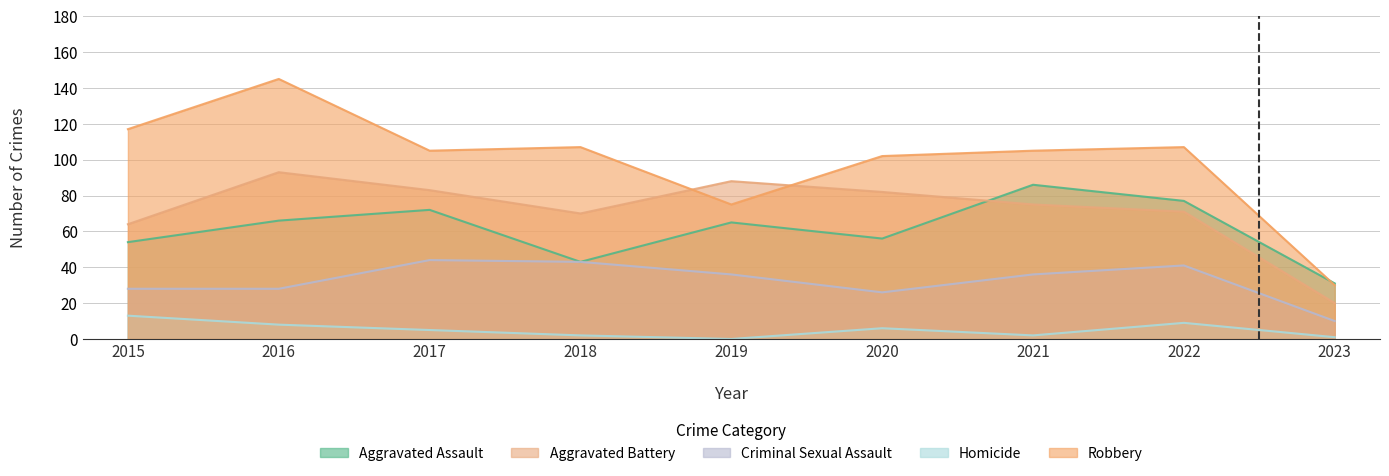

What is the sum of the Homicide values at 2017 and 2015?

18